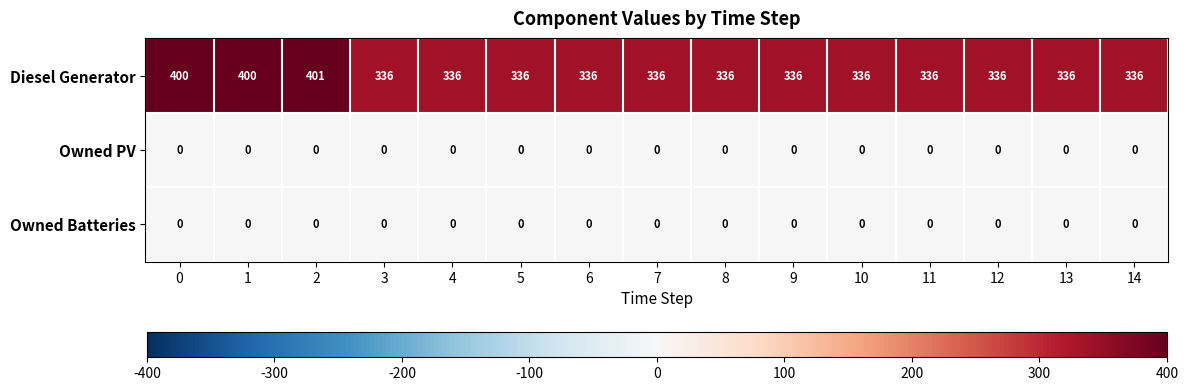

The value of Owned Batteries at 13 is 0. True or false?

True